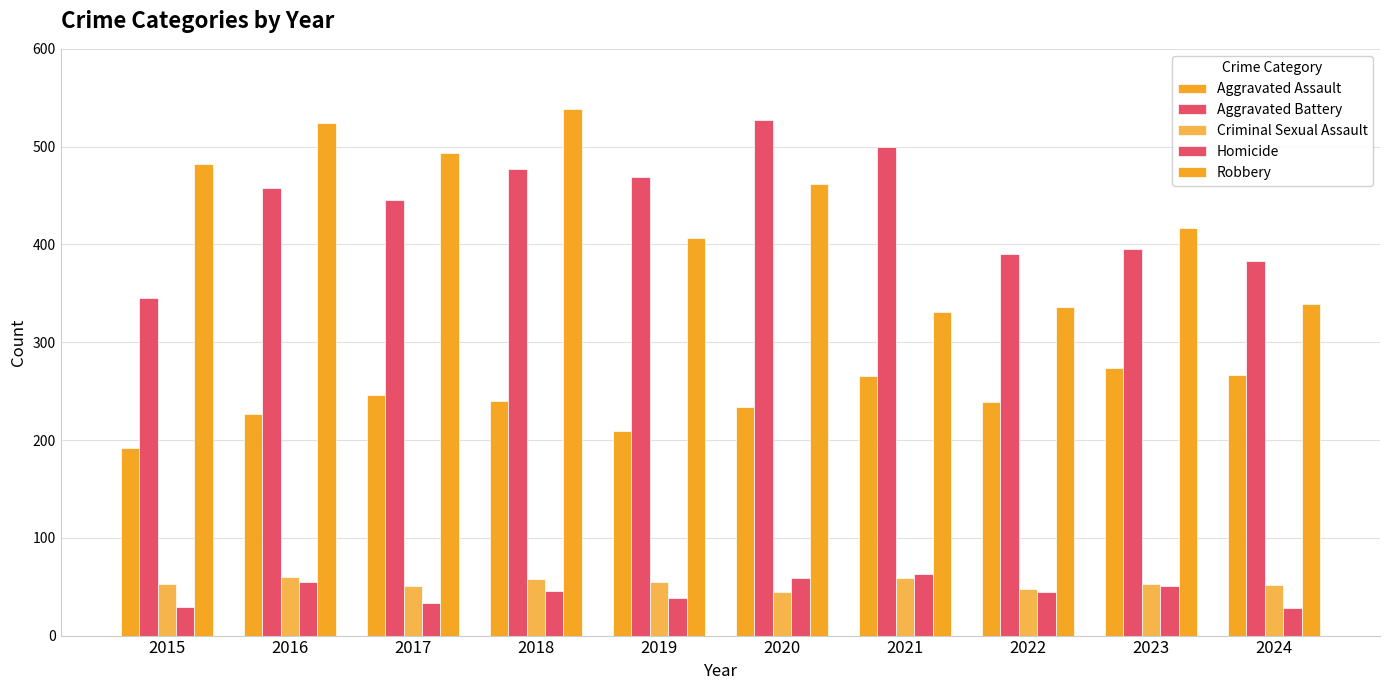

What is the minimum value shown in the chart?

28